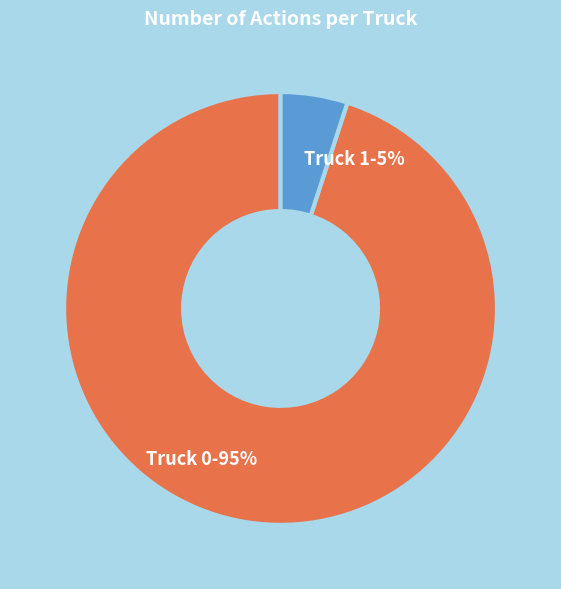

Which has a higher value, Truck 0 or Truck 1?

Truck 0